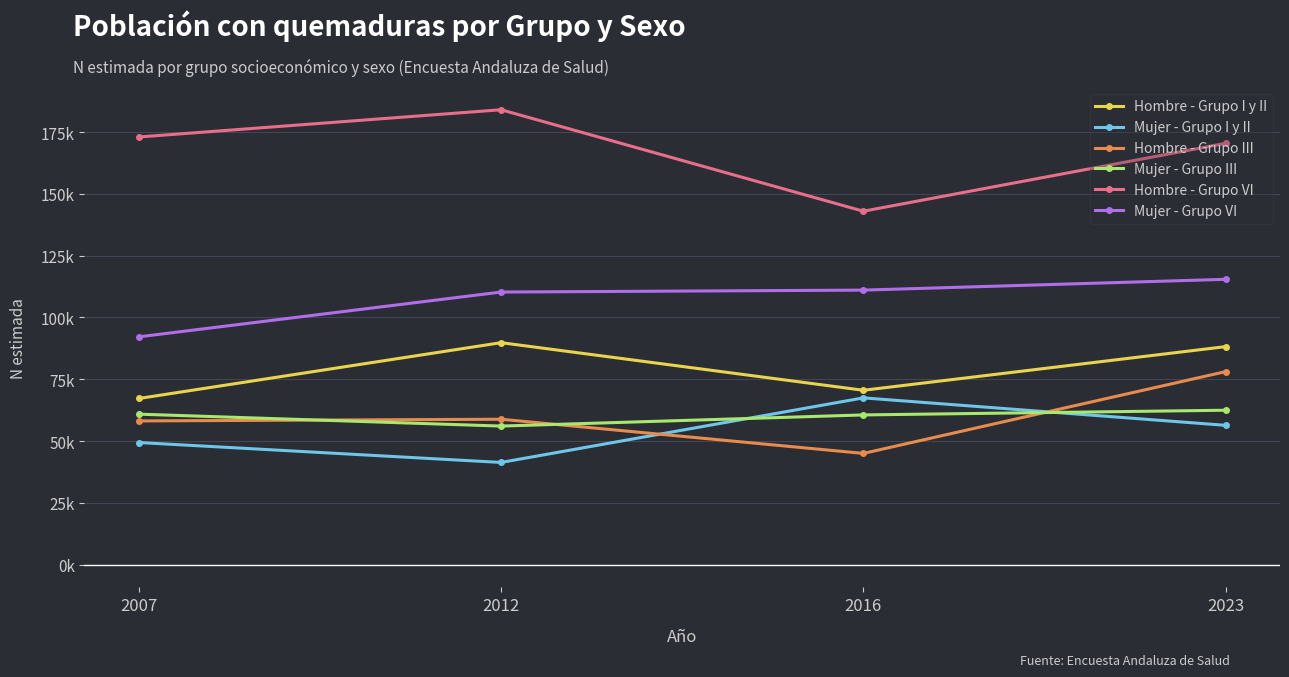

Which series has the largest total across all categories?

Hombre - Grupo VI